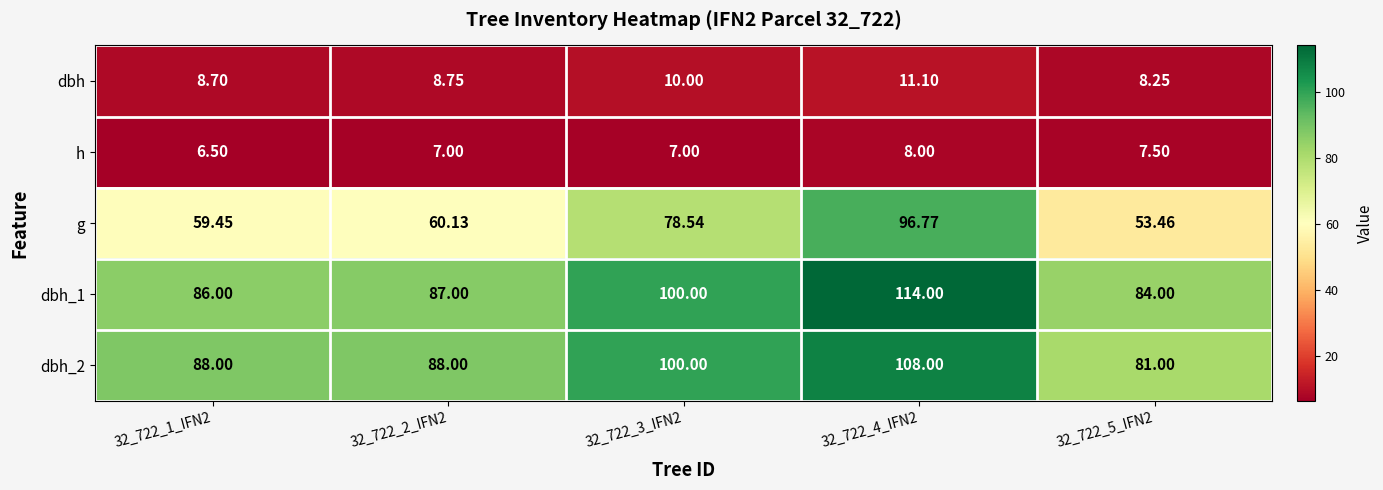

Count the number of categories in the chart.

5